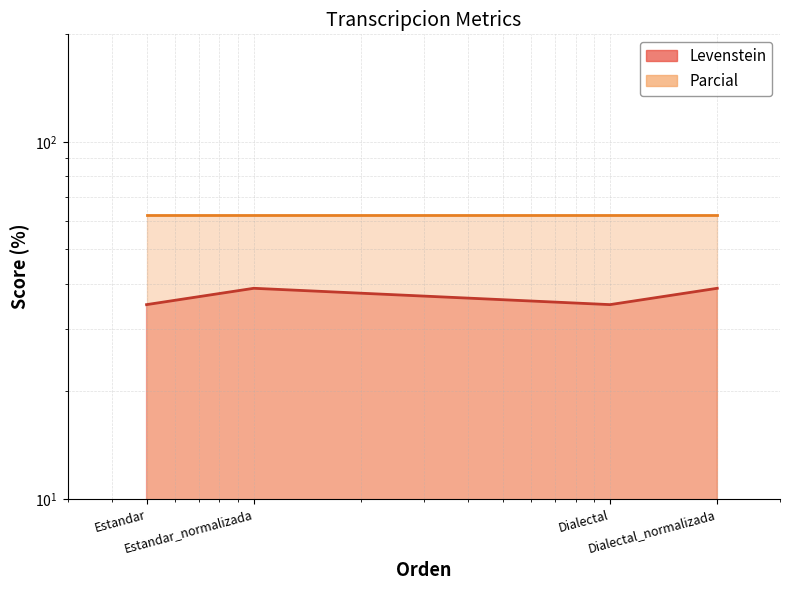

Rank the series by their average value, from lowest to highest.

Levenstein, Parcial